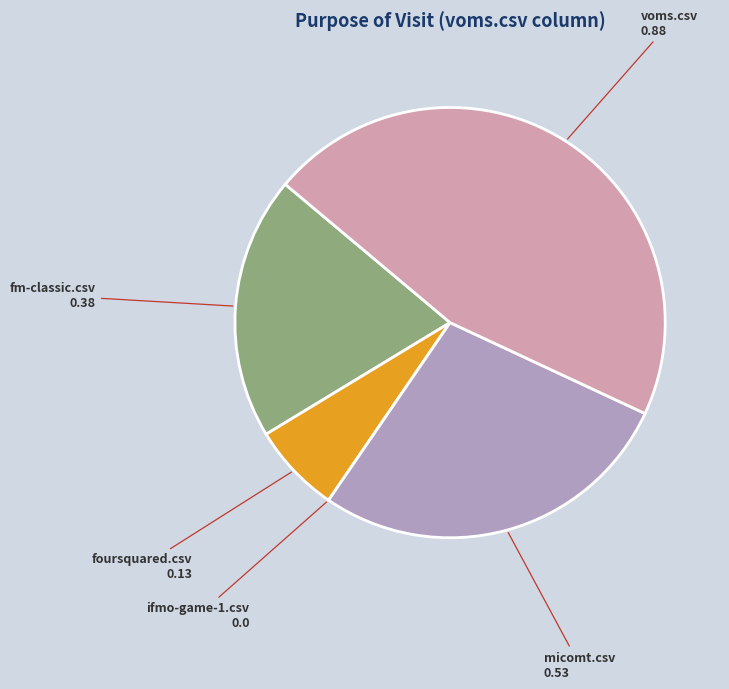

Is there a majority slice in this chart?

No